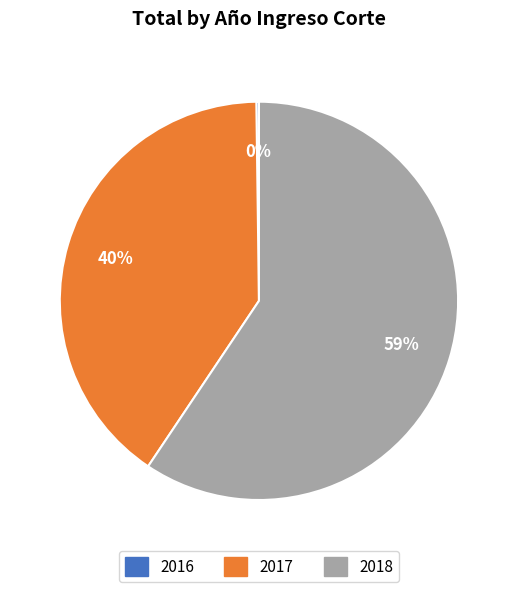

The 2017 slice represents 40% of the pie. True or false?

True